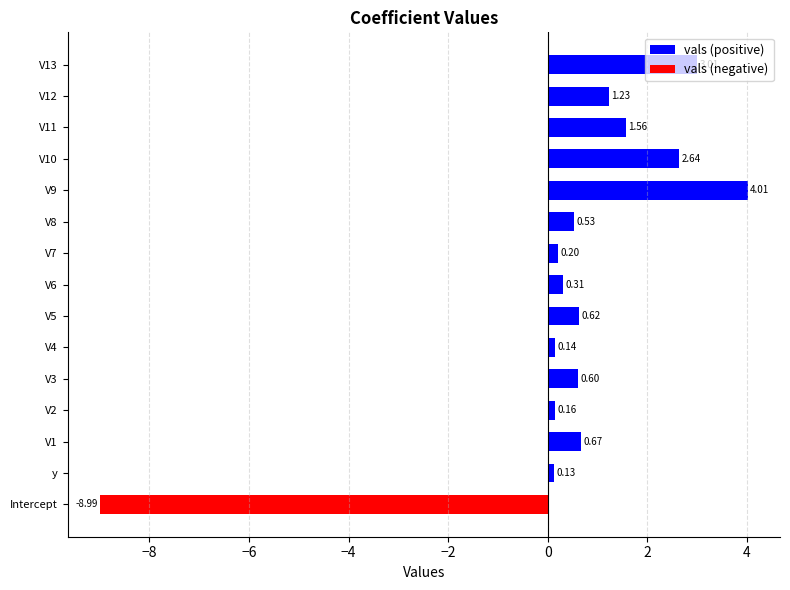

What are all the series names shown in the legend?

vals (positive), vals (negative)